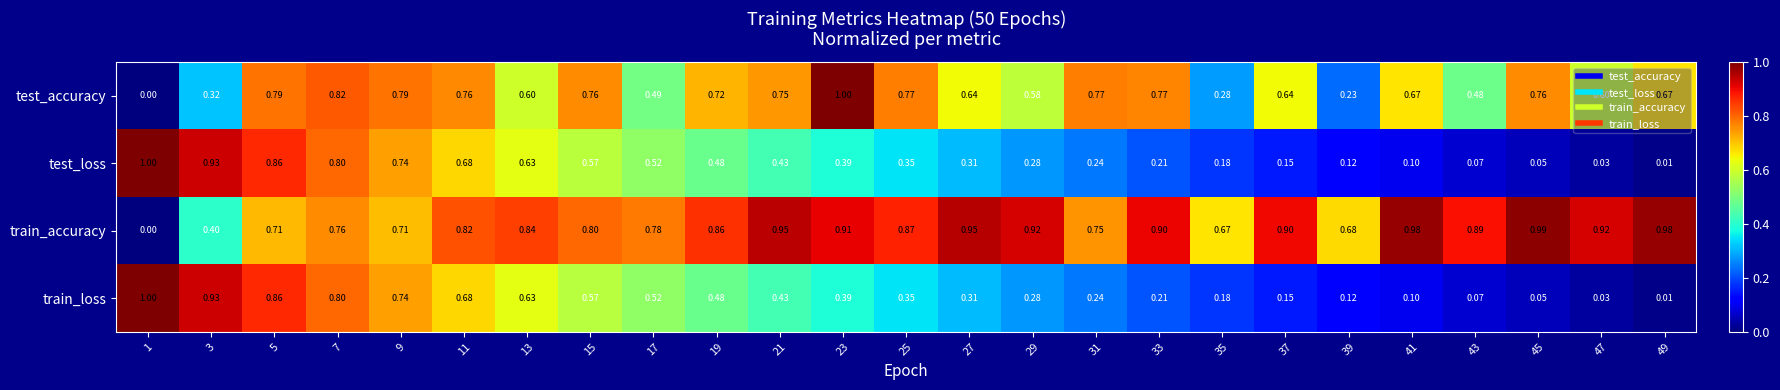

Which series has the largest range (max minus min)?

test_accuracy